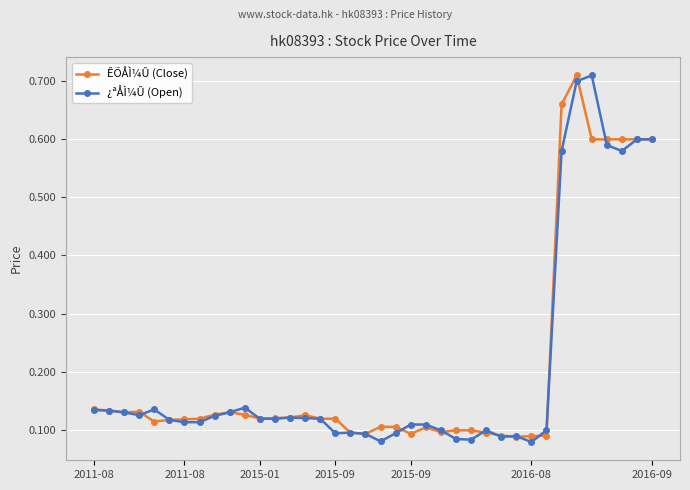

Count the ¿ªÅÌ¼Û (Open) values in the range 0 to 1.

38